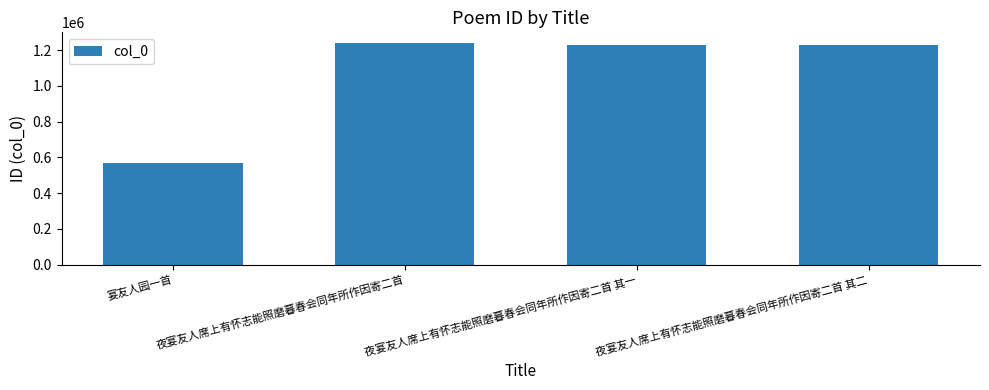

What is the ratio of the value at 夜宴友人席上有怀志能照磨暮春会同年所作因寄二首 to the value at 宴友人园一首?

2.2